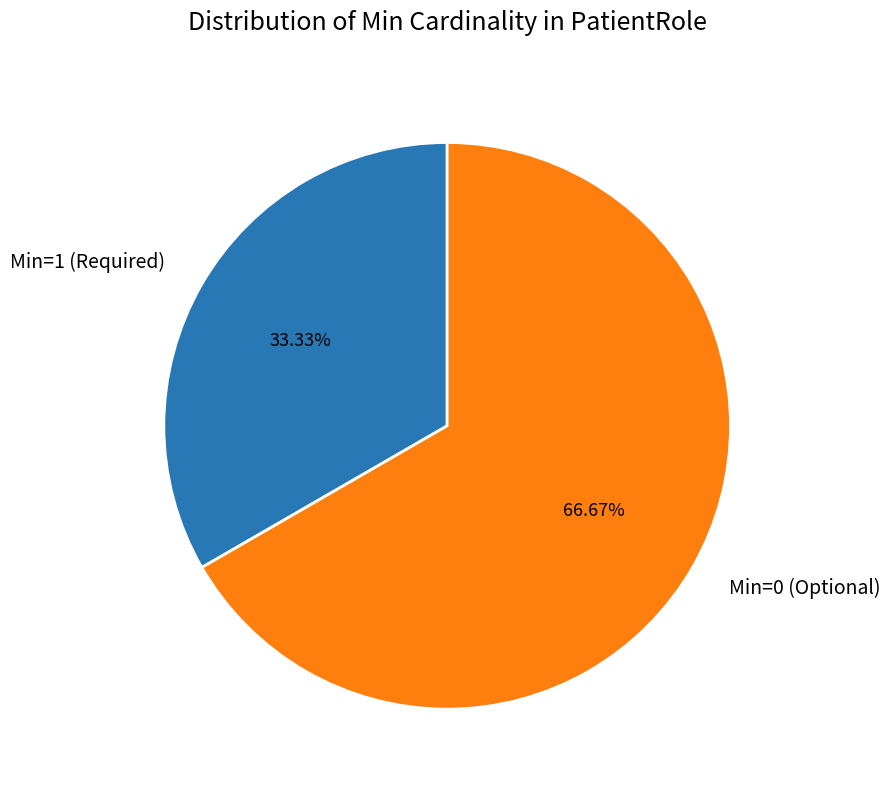

What is the ratio of the value at Min=1 (Required) to the value at Min=0 (Optional)?

0.5